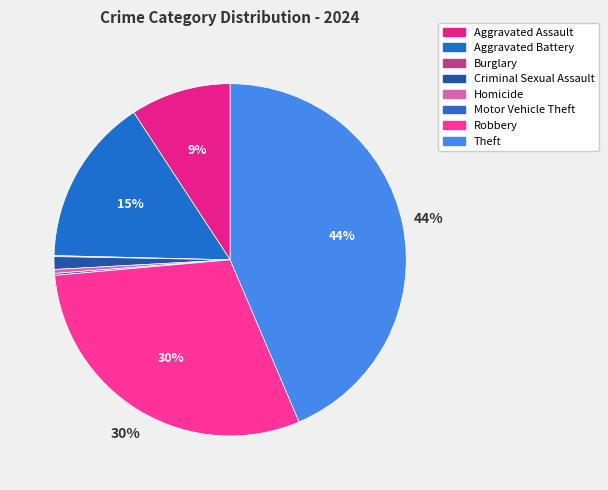

Is Motor Vehicle Theft the majority of the pie?

No